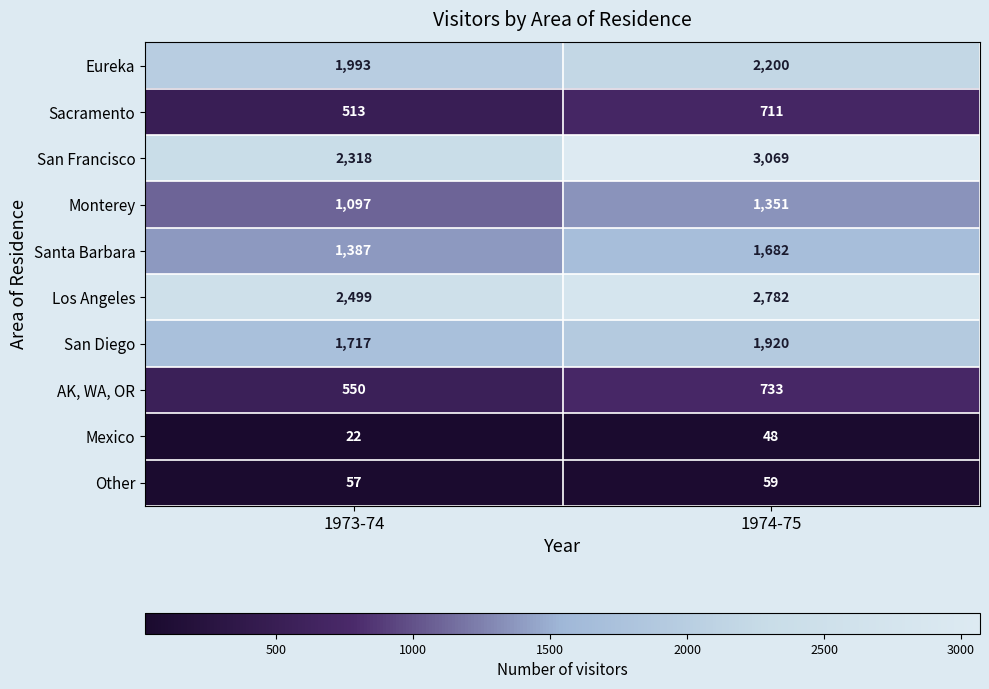

Reading left to right, list all the values displayed in this chart.

Eureka: 1973-74=1993	1974-75=2200
Sacramento: 1973-74=513	1974-75=711
San Francisco: 1973-74=2318	1974-75=3069
Monterey: 1973-74=1097	1974-75=1351
Santa Barbara: 1973-74=1387	1974-75=1682
Los Angeles: 1973-74=2499	1974-75=2782
San Diego: 1973-74=1717	1974-75=1920
AK, WA, OR: 1973-74=550	1974-75=733
Mexico: 1973-74=22	1974-75=48
Other: 1973-74=57	1974-75=59